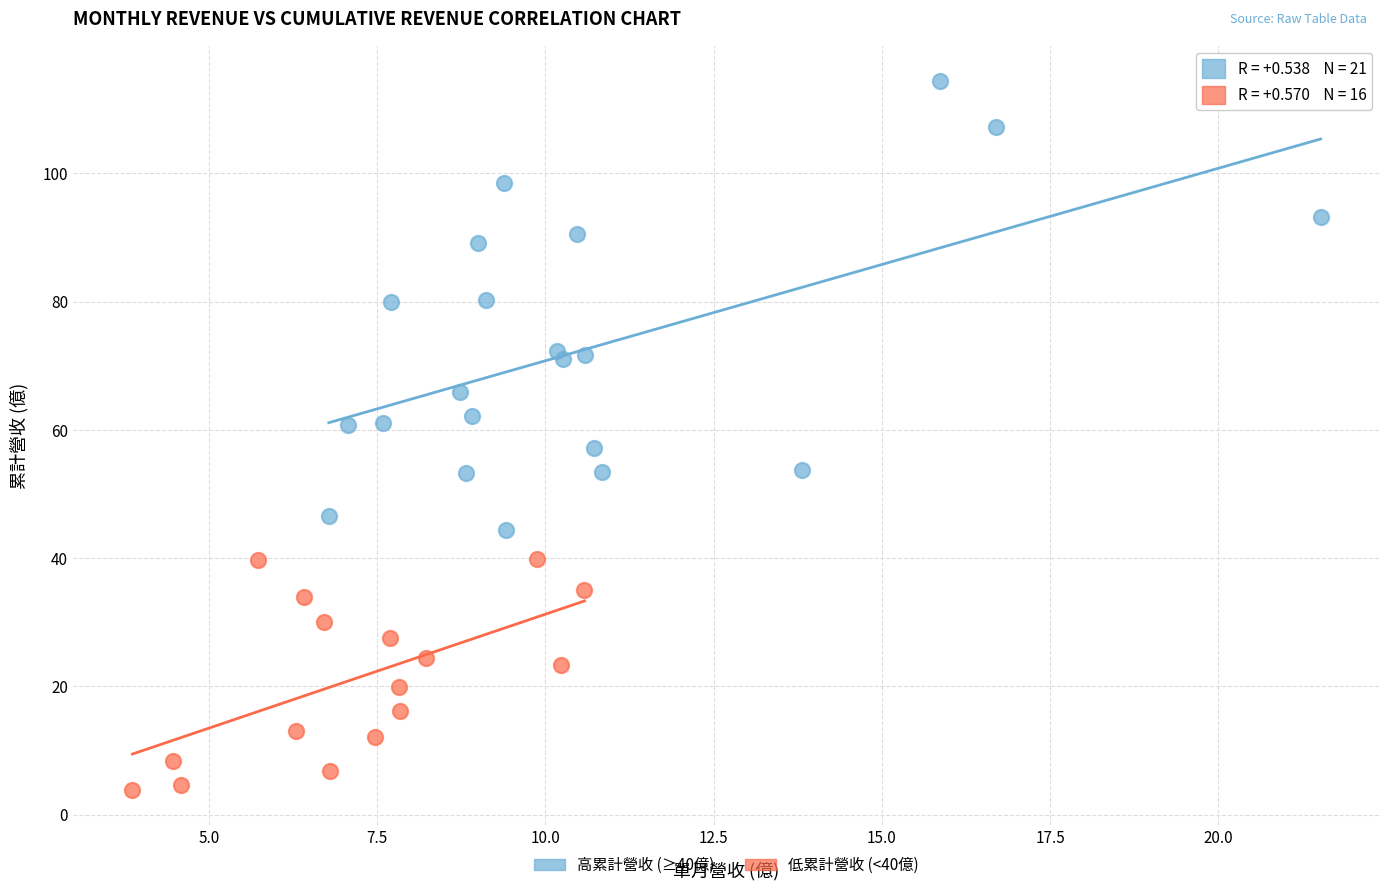

Which series has the widest spread of Y values?

高累計營收 (≥40億)